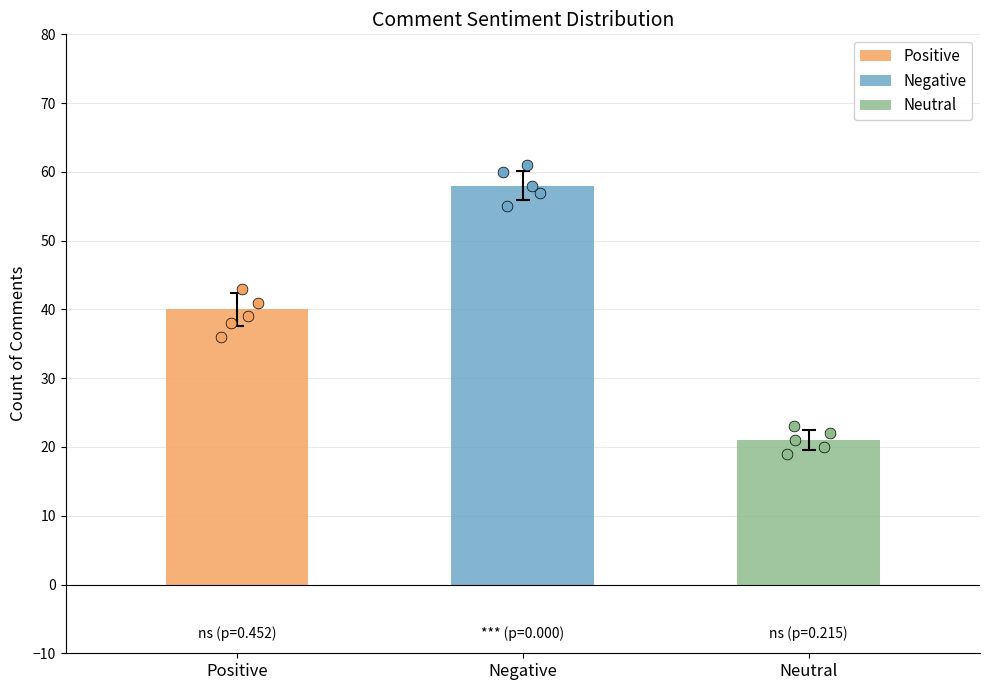

Which series reaches the minimum Y coordinate?

Positive